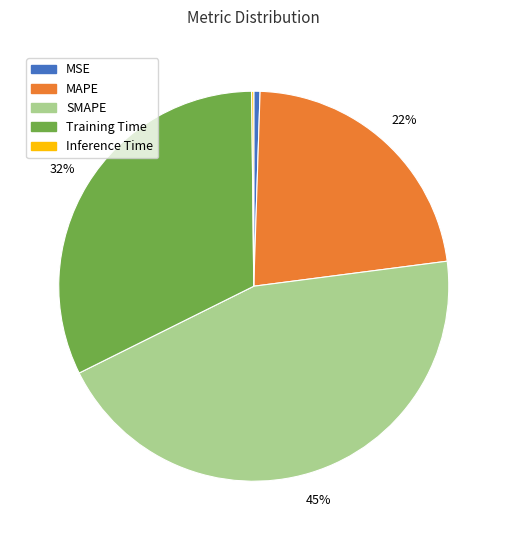

Is it true that MSE is 1% of the pie?

True